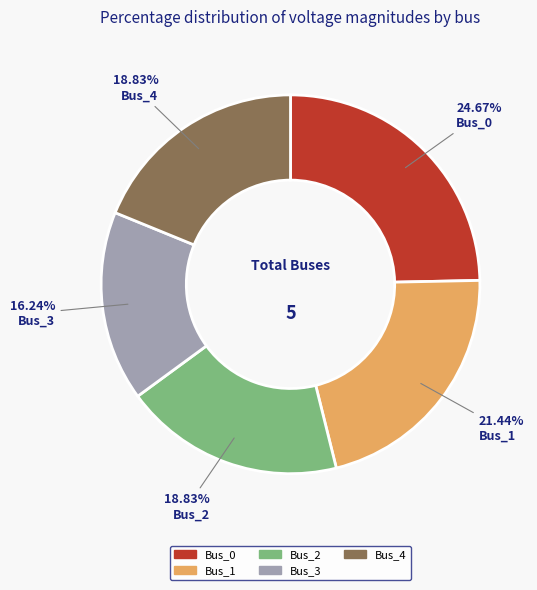

The Bus_3 slice represents 11% of the pie. True or false?

False